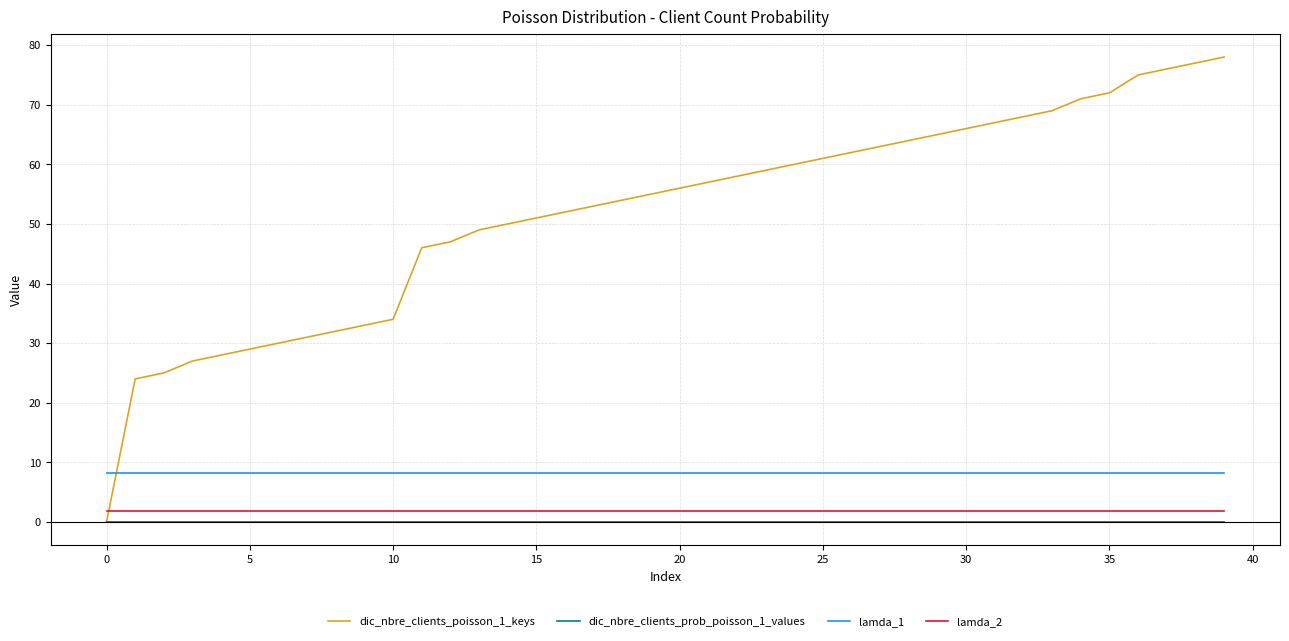

Which series has the largest total across all categories?

dic_nbre_clients_poisson_1_keys